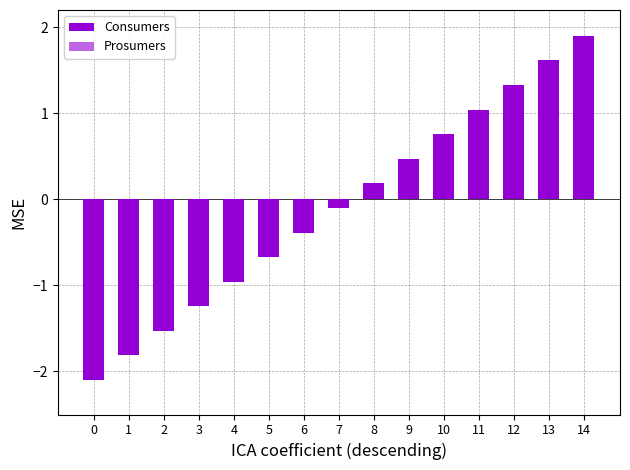

At how many categories does at least one series exceed 0?

7